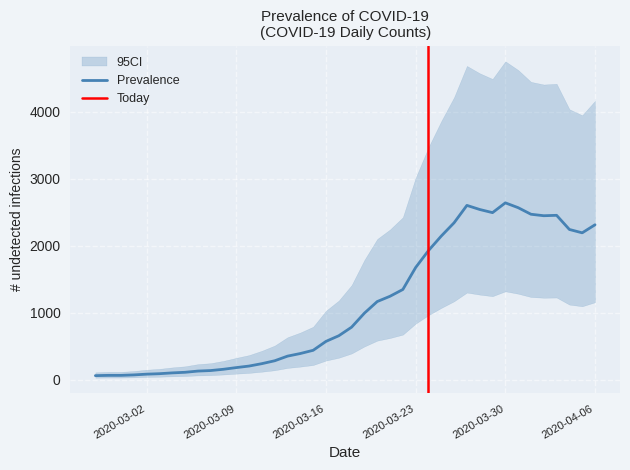

What is the sum of the values at 2020-03-18 and 2020-03-26?

3125